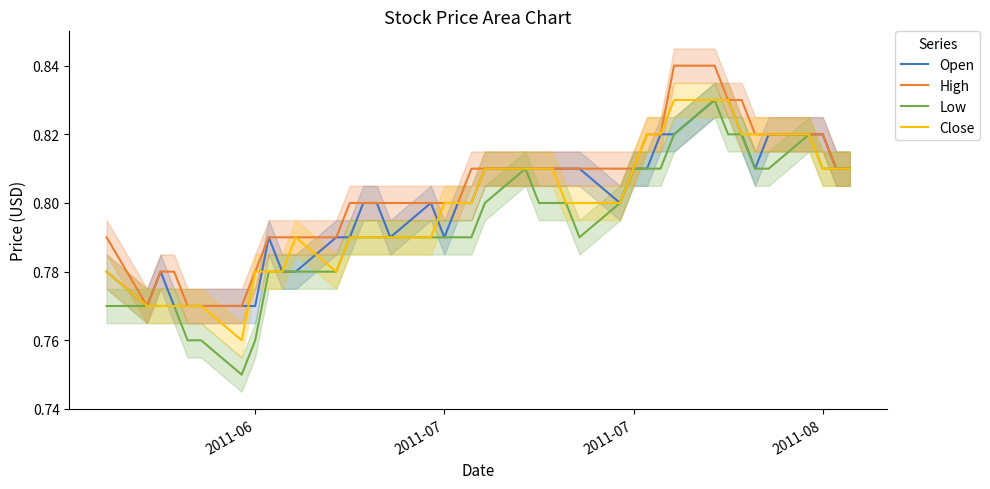

Count the Open values in the range 0 to 1.

40